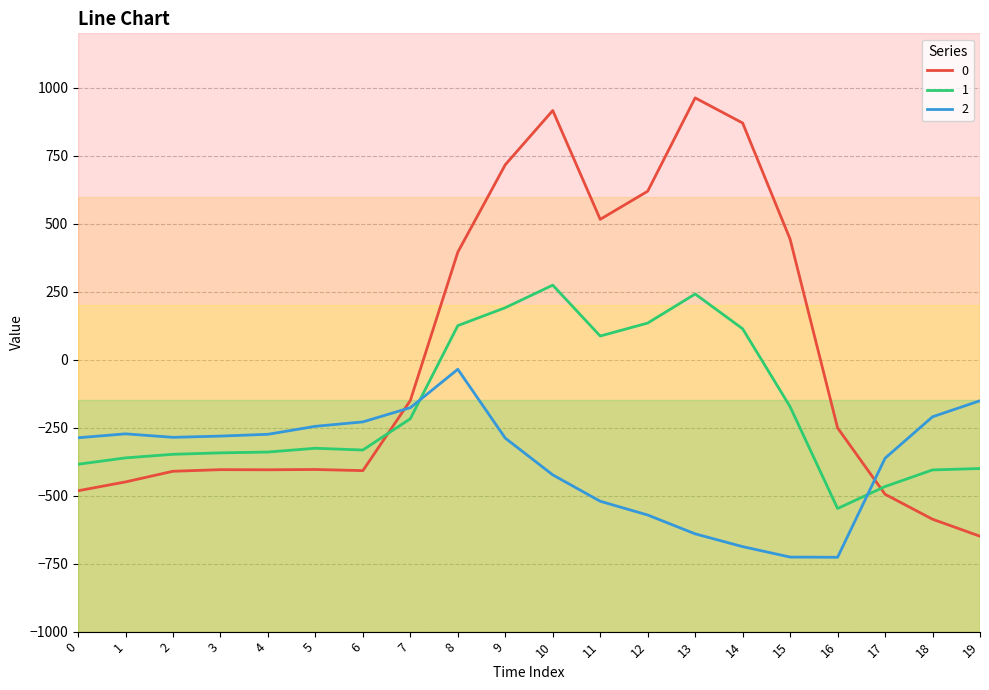

What is the total value across all series at 8?

485.2